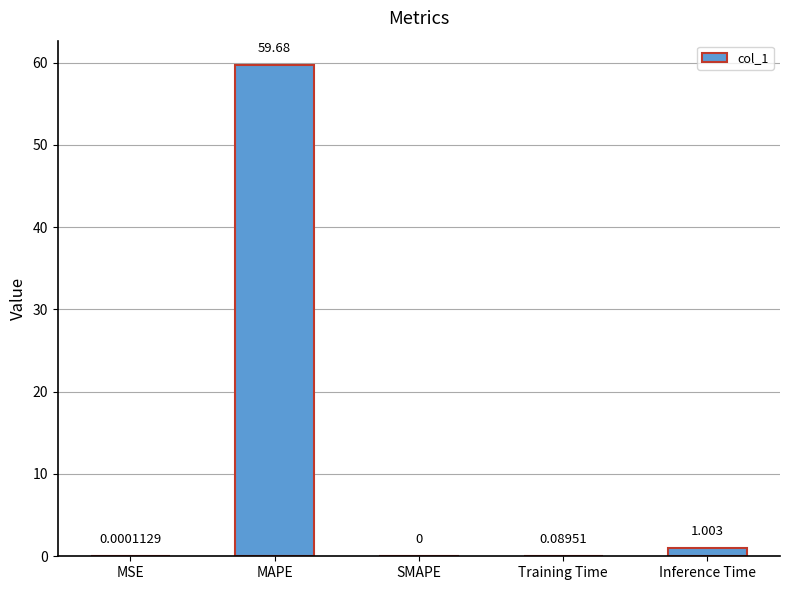

What is the sum of the values at SMAPE and Inference Time?

1.0